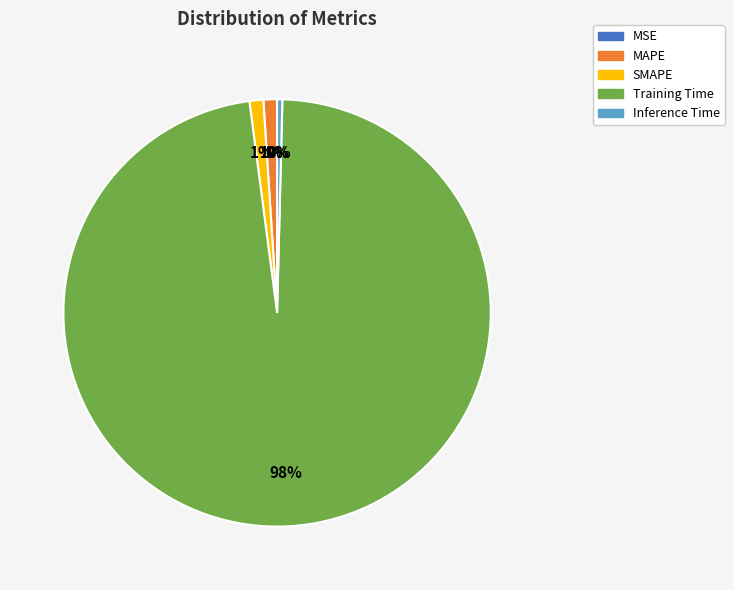

What is the largest slice in the pie chart?

Training Time